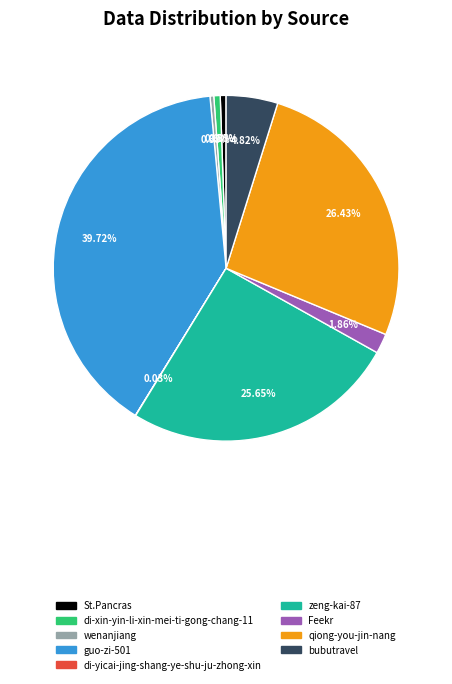

Between qiong-you-jin-nang and di-xin-yin-li-xin-mei-ti-gong-chang-11, which is larger?

qiong-you-jin-nang